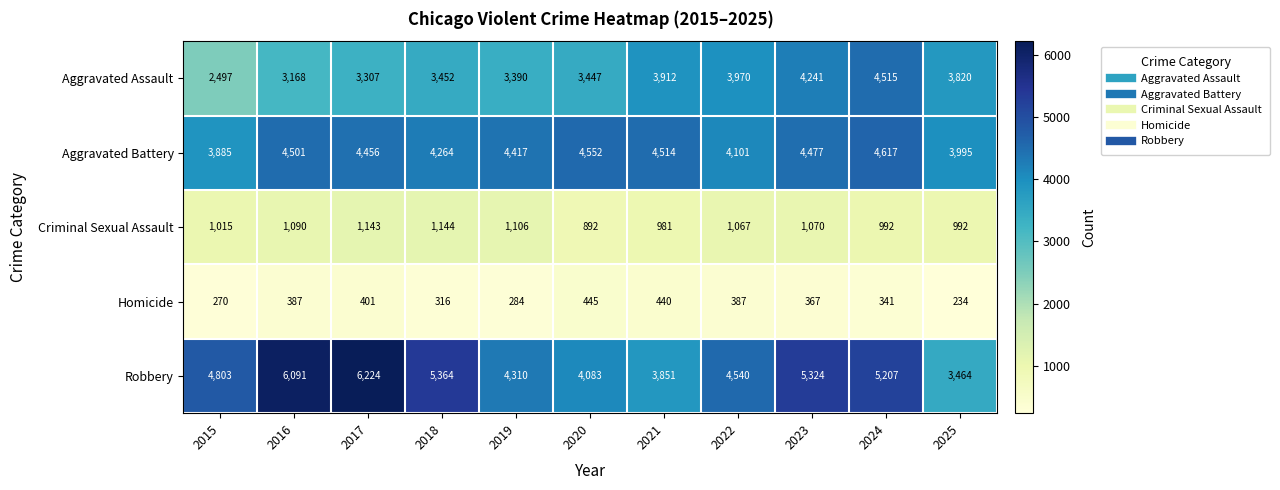

How many distinct data groups are displayed?

5